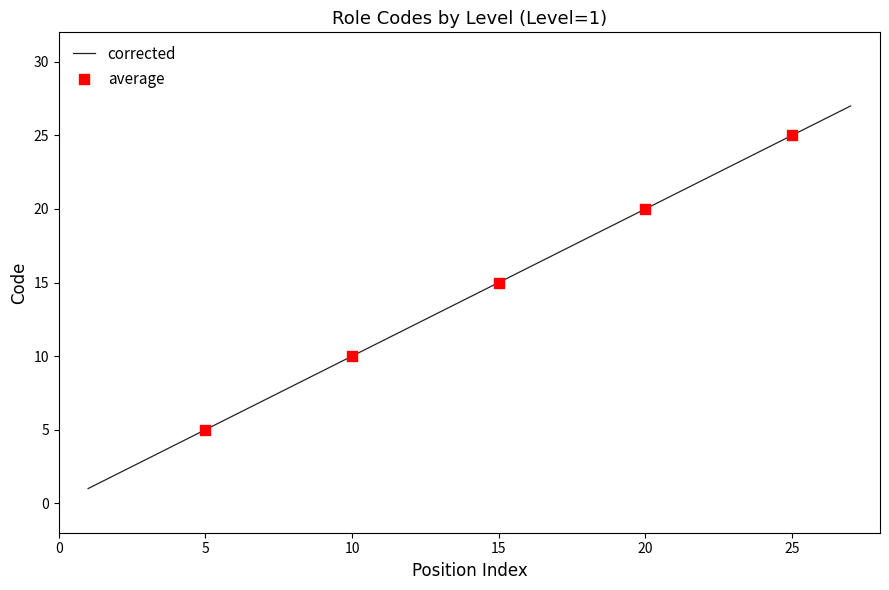

What is the difference between the maximum and minimum values?

26